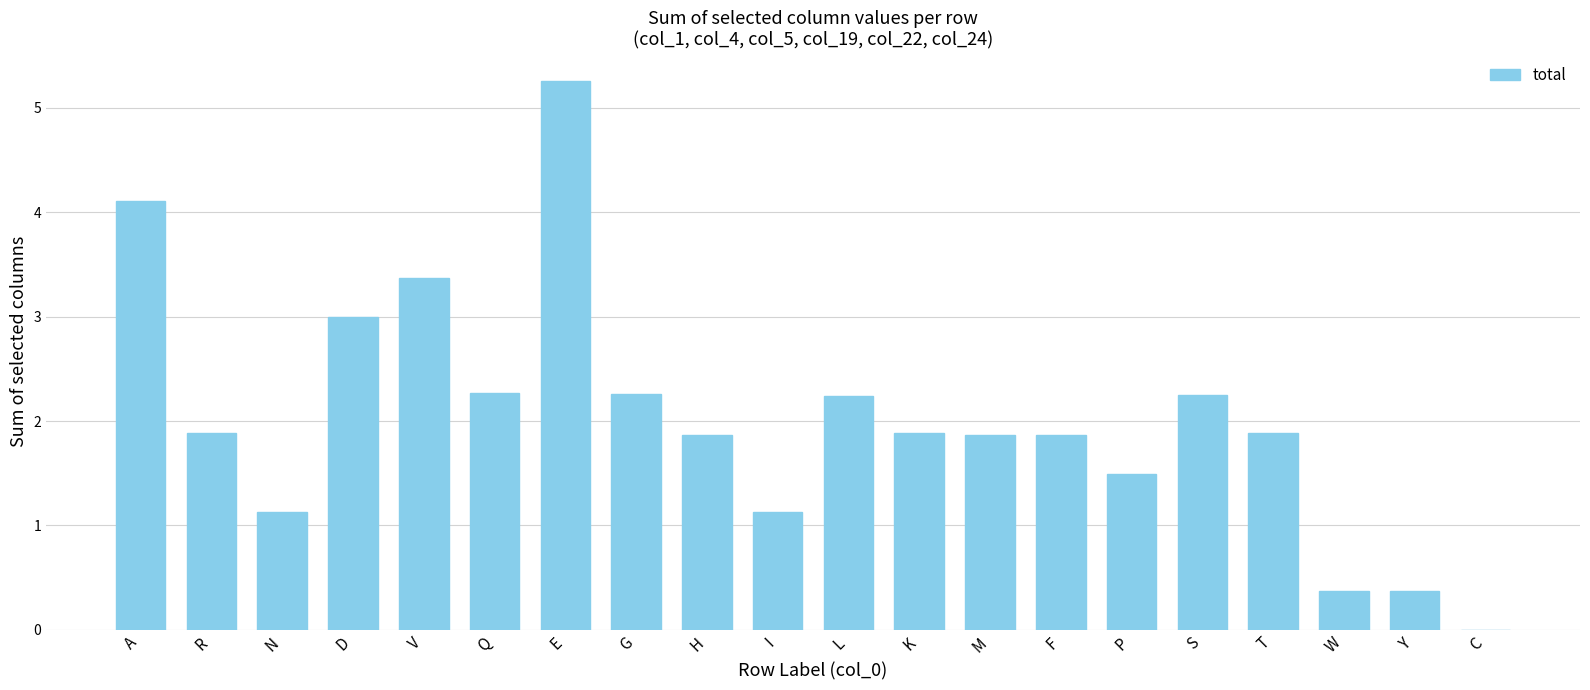

What is the greatest value displayed?

5.3